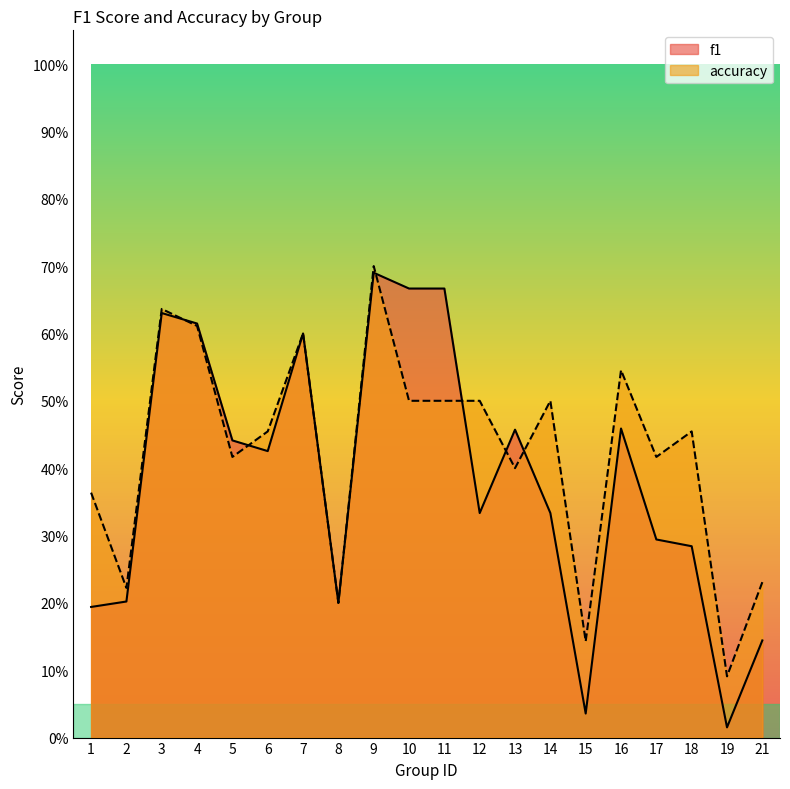

Rank the series by their average value, from lowest to highest.

f1, accuracy